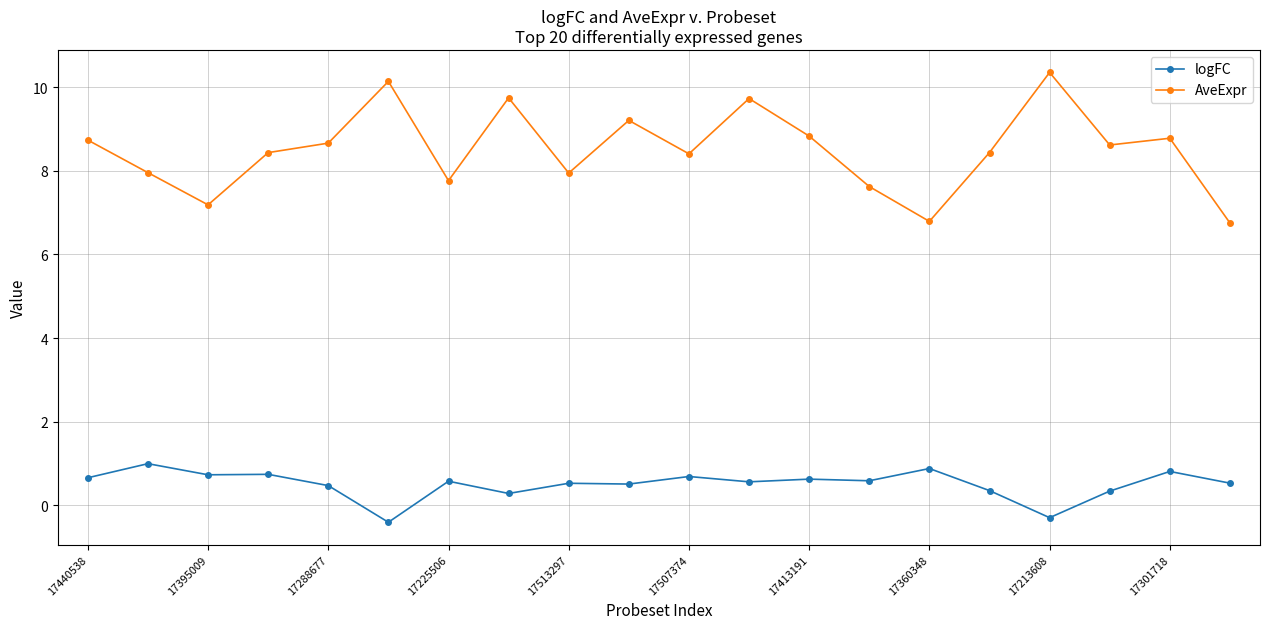

Does the chart have visible grid lines?

Yes